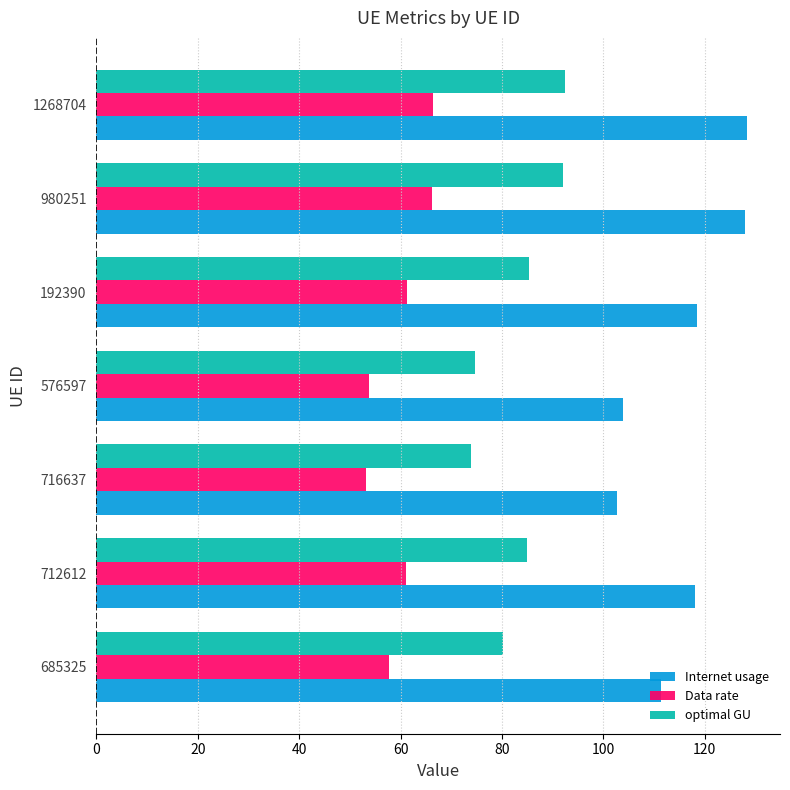

Is the value of Internet usage at 192390 greater than the value of Data rate at 716637?

Yes